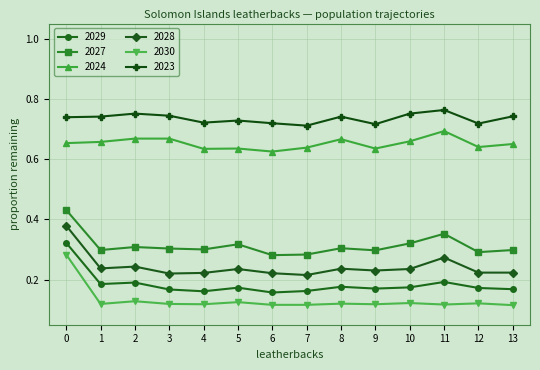

True or false: 2028 and 2027 cross at least once.

False